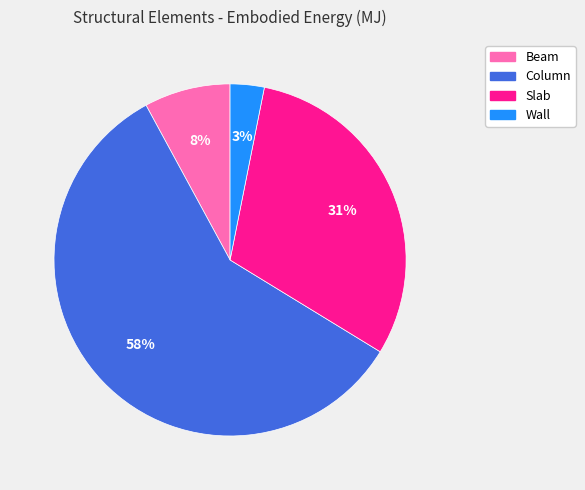

Is it true that Beam is 8% of the pie?

True